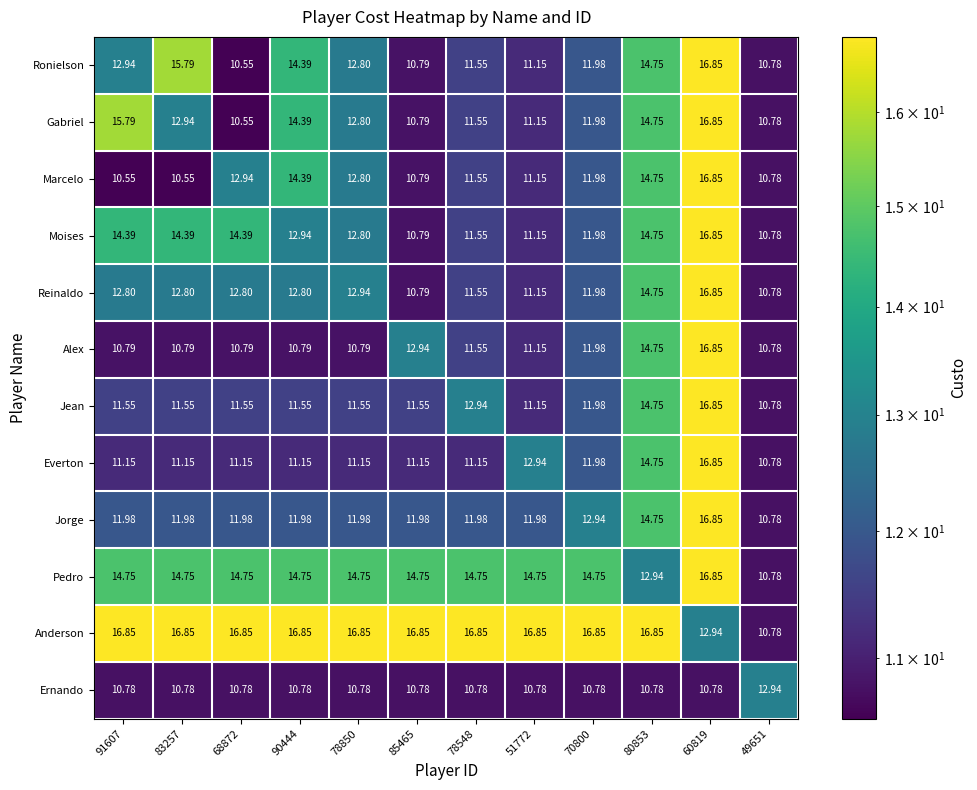

Between 83257 and 49651, which series saw the biggest shift?

Anderson